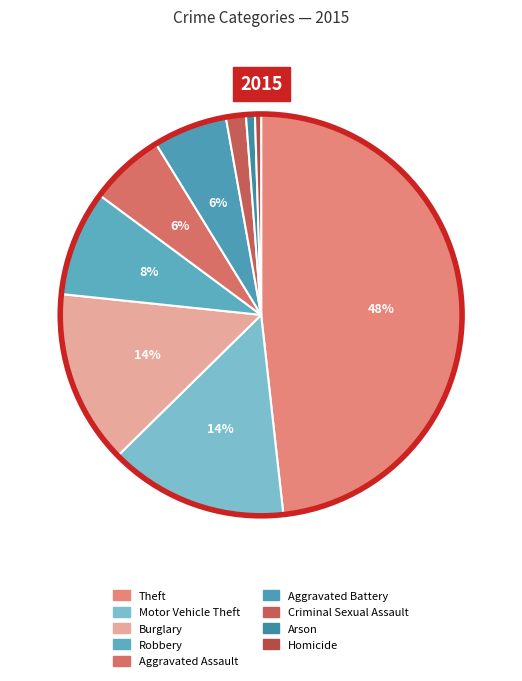

Count the number of slices in the pie.

9